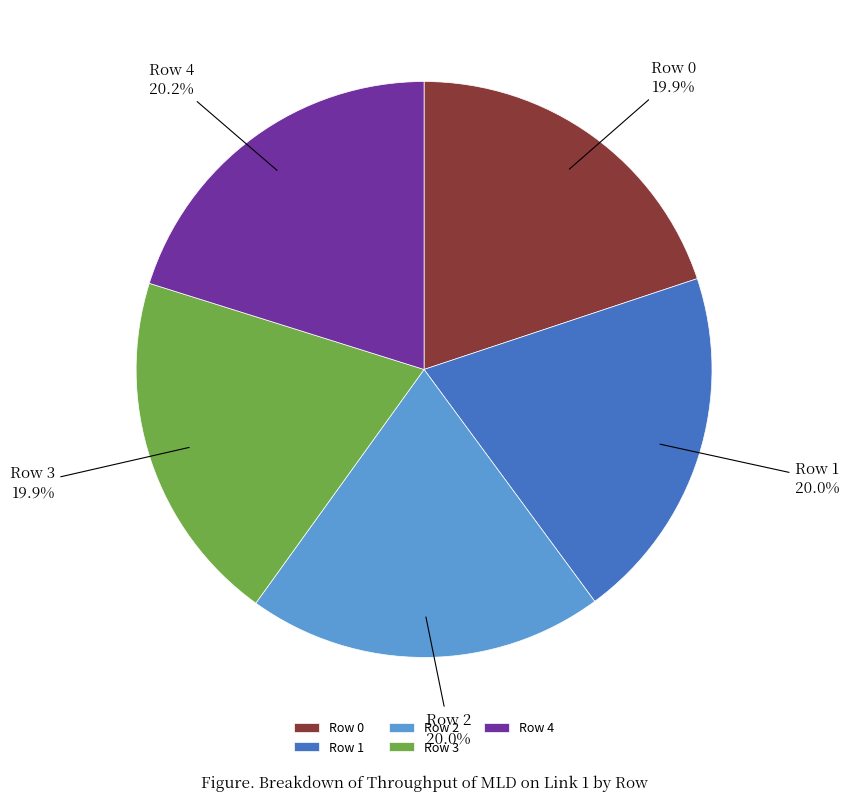

How many segments does this pie chart have?

5